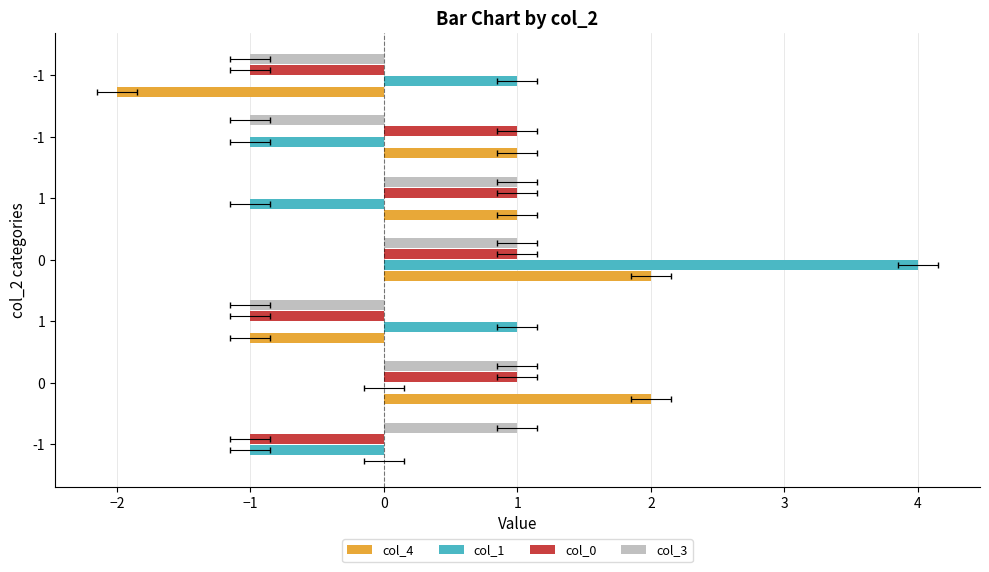

Which series has the largest range (max minus min)?

col_1